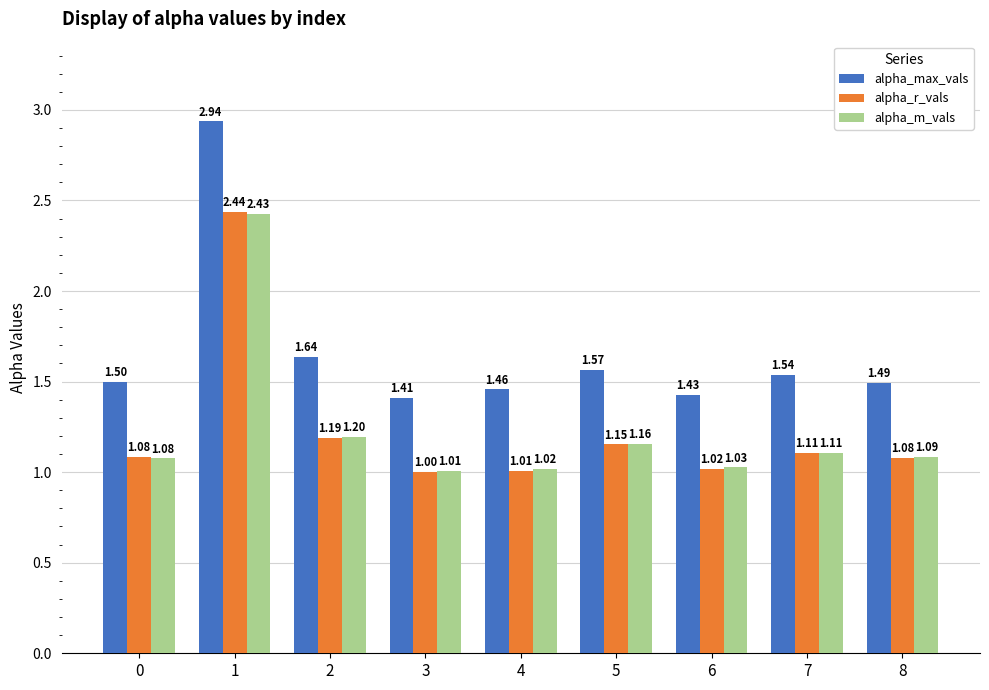

What is the spread (max minus min) of values at 7?

0.4